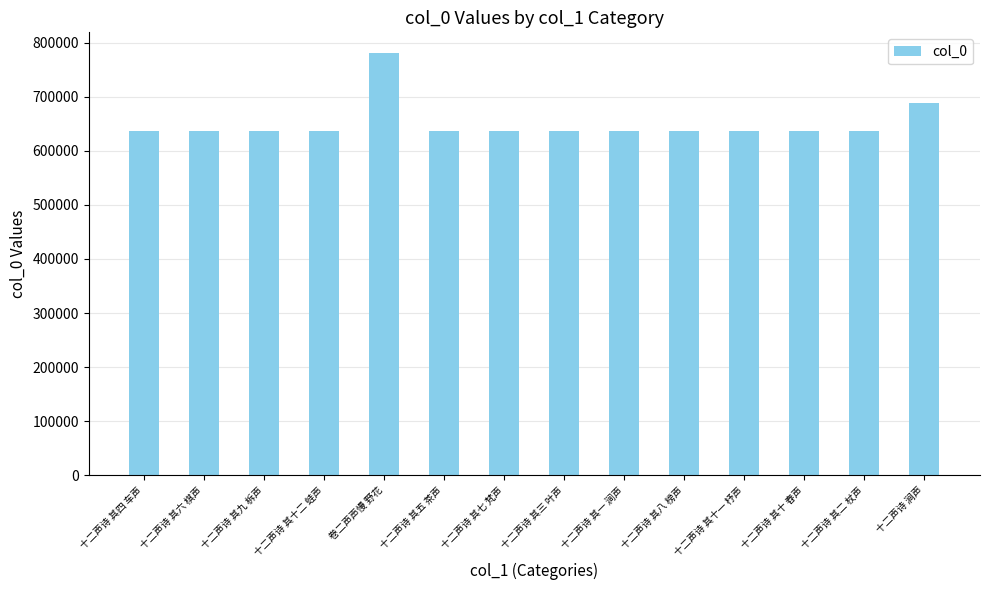

Approximately how many times larger is the value at 十二声诗 其四 车声 compared to 十二声诗 其六 棋声?

1.0